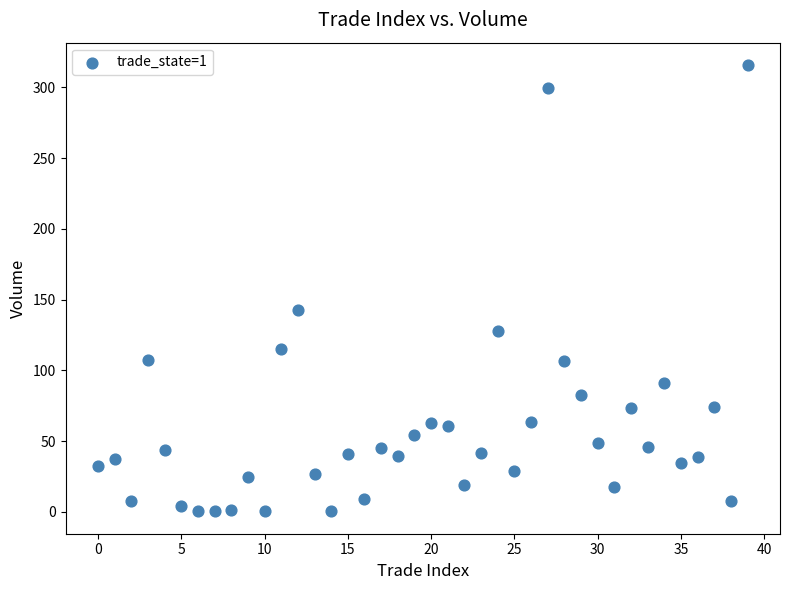

What Y value in the scatter plot is closest to 158?

142.3